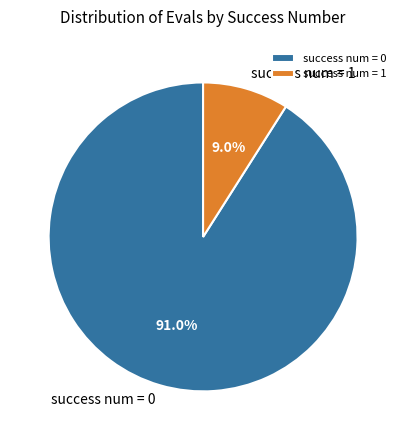

Rank the categories by value from lowest to highest.

success num = 1, success num = 0